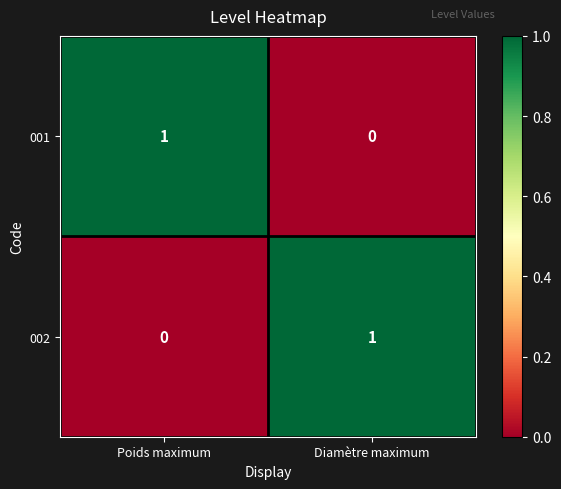

Reading right to left, transcribe all the data shown in this chart.

001: 0	1
002: 1	0